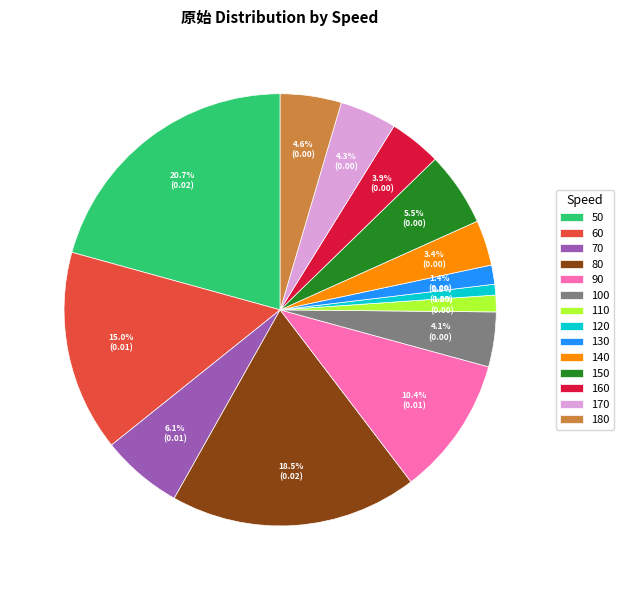

Does 130 represent more than half of the total?

No